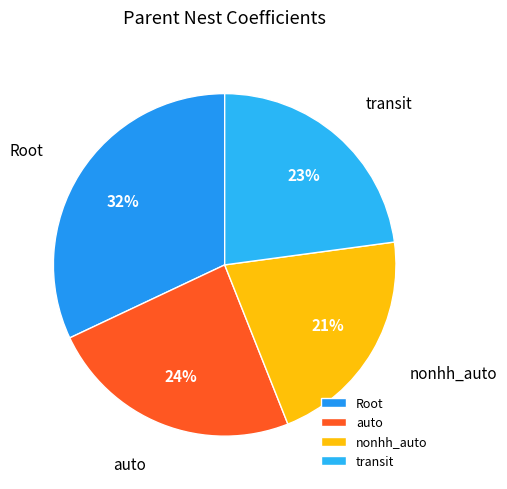

To the nearest percent, what portion does nonhh_auto represent?

21%